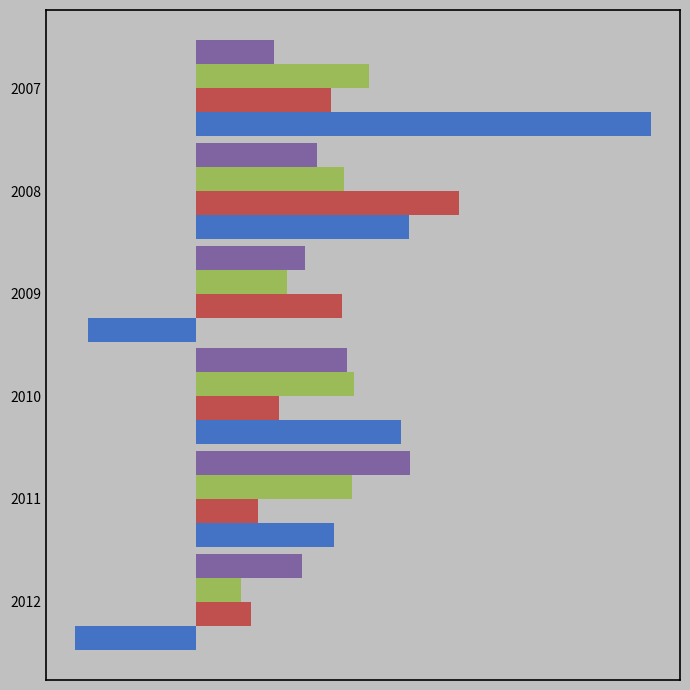

What is the value of the 3-Year Average bar at the 6th from the left?

10.6